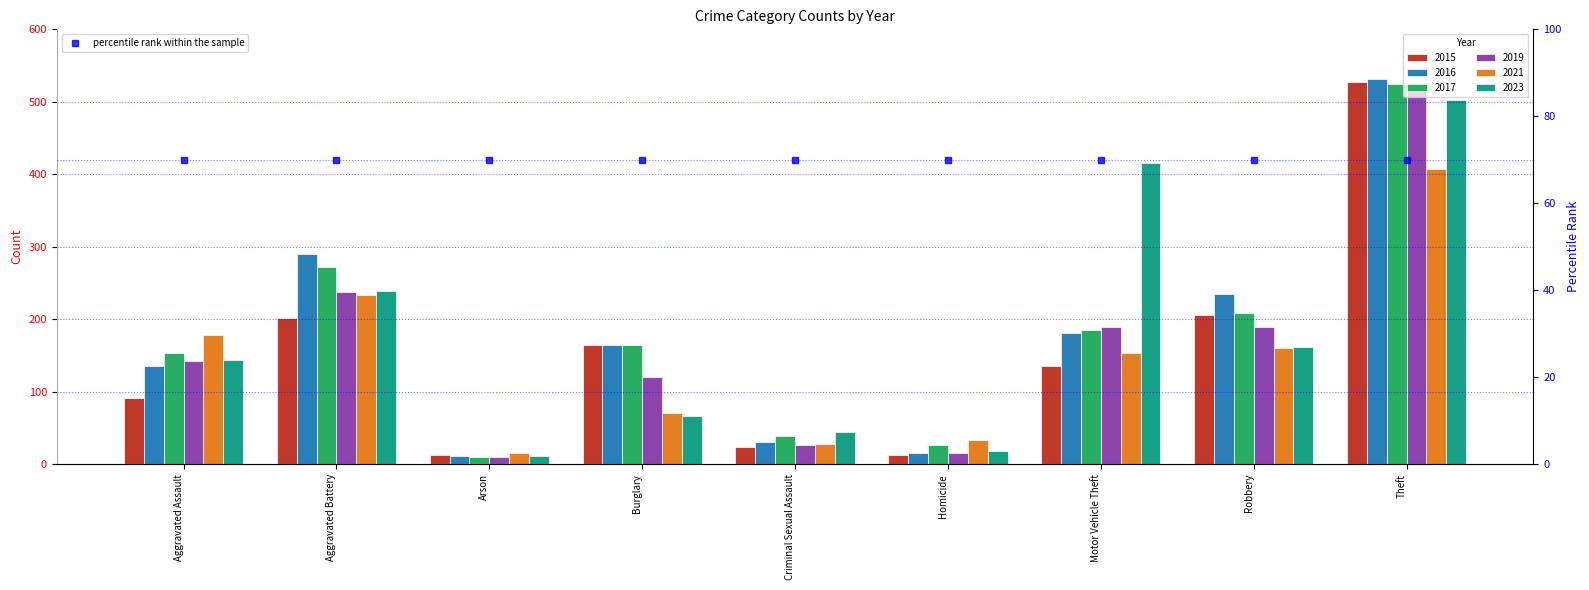

Which series has the largest range (max minus min)?

2016